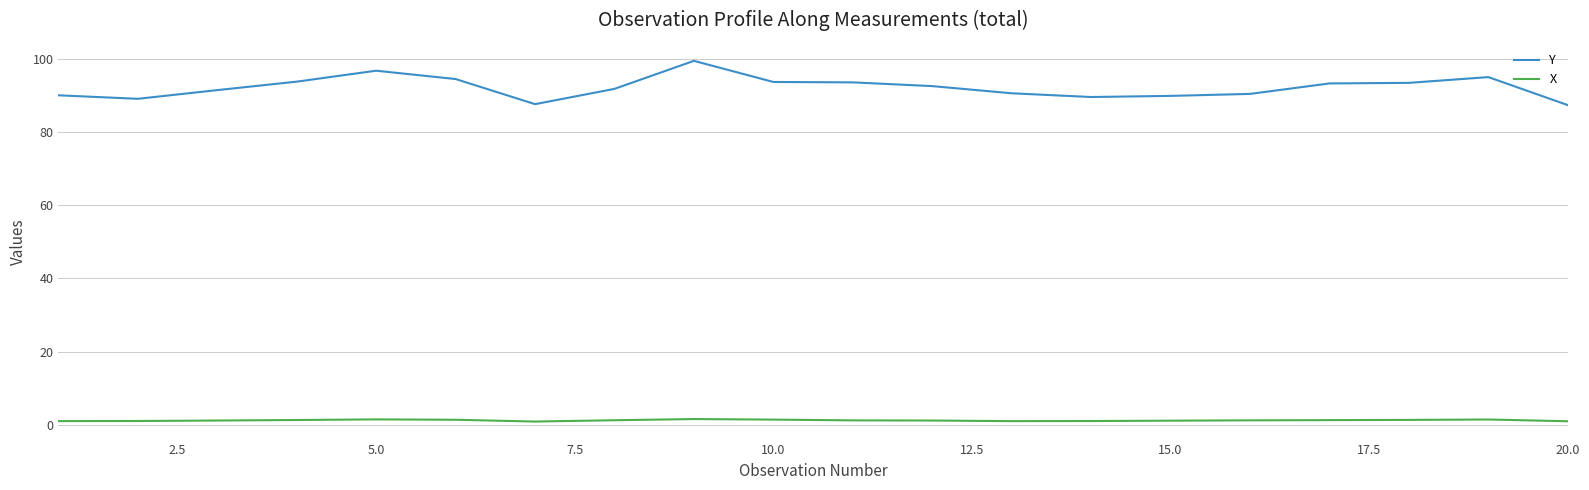

Which series has the largest range (max minus min)?

Y